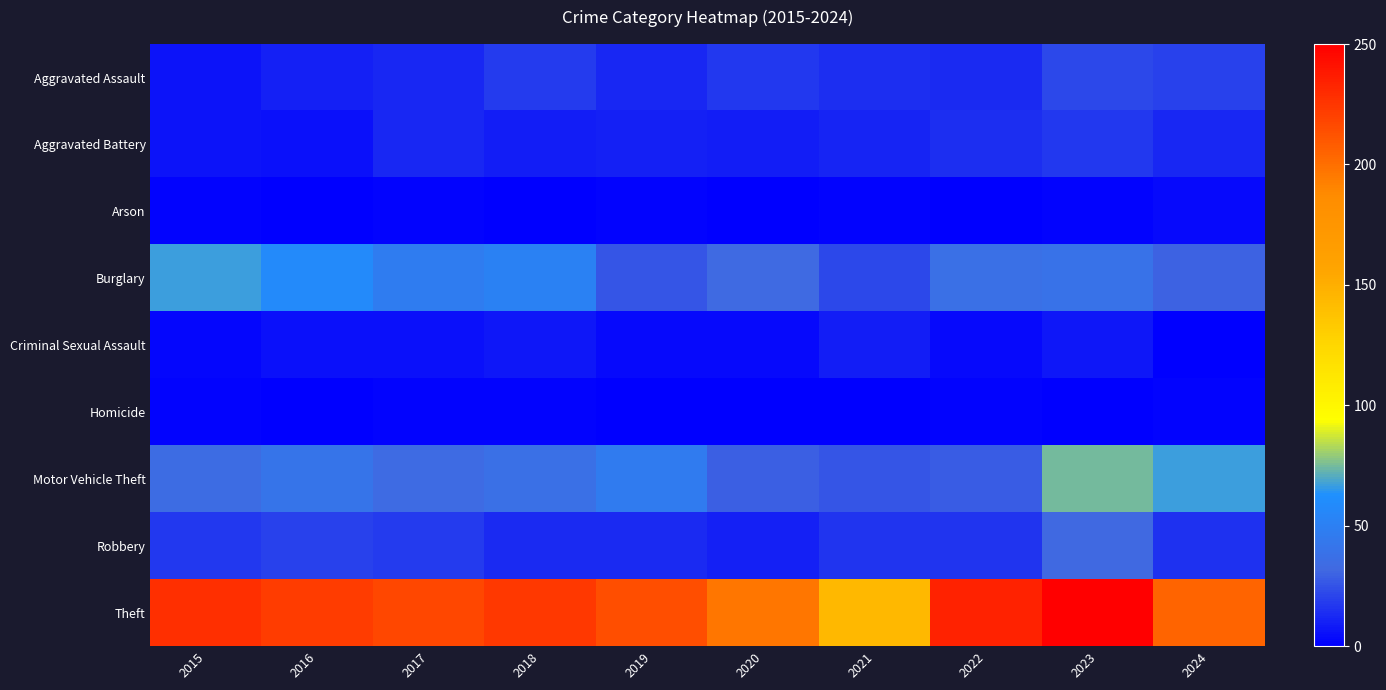

Reading left to right, extract all data points from this chart.

Aggravated Assault: 2015=6	2016=10	2017=12	2018=18	2019=12	2020=17	2021=14	2022=13	2023=22	2024=20
Aggravated Battery: 2015=6	2016=5	2017=12	2018=9	2019=10	2020=9	2021=11	2022=14	2023=17	2024=12
Arson: 2015=1	2016=0	2017=1	2018=0	2019=1	2020=0	2021=1	2022=0	2023=1	2024=3
Burglary: 2015=67	2016=58	2017=47	2018=51	2019=26	2020=33	2021=22	2022=38	2023=40	2024=30
Criminal Sexual Assault: 2015=2	2016=5	2017=5	2018=7	2019=3	2020=3	2021=9	2022=3	2023=7	2024=0
Homicide: 2015=1	2016=0	2017=1	2018=1	2019=0	2020=0	2021=0	2022=1	2023=0	2024=1
Motor Vehicle Theft: 2015=35	2016=41	2017=34	2018=38	2019=46	2020=29	2021=26	2022=28	2023=75	2024=67
Robbery: 2015=17	2016=20	2017=18	2018=13	2019=13	2020=10	2021=16	2022=16	2023=32	2024=15
Theft: 2015=228	2016=222	2017=217	2018=224	2019=214	2020=197	2021=144	2022=234	2023=250	2024=205